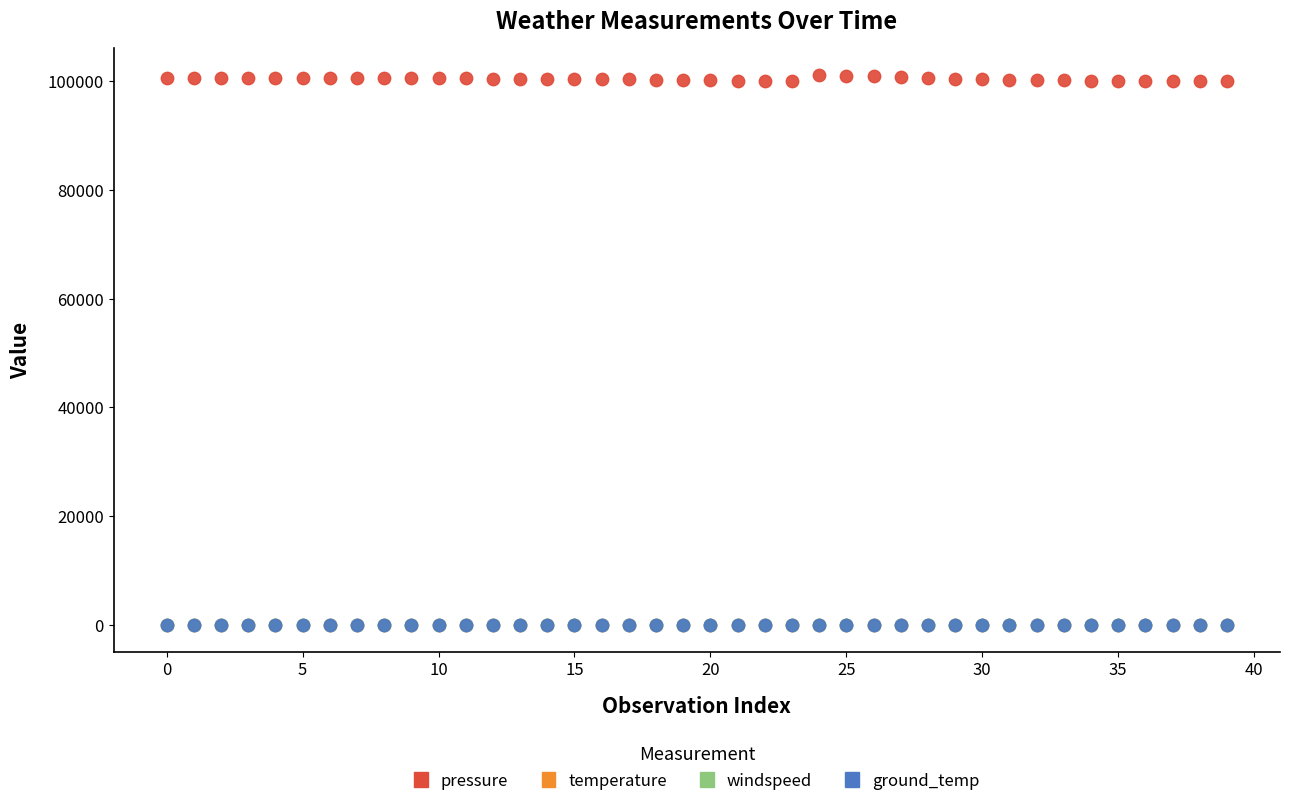

What are all the series names shown in the legend?

pressure, temperature, windspeed, ground_temp